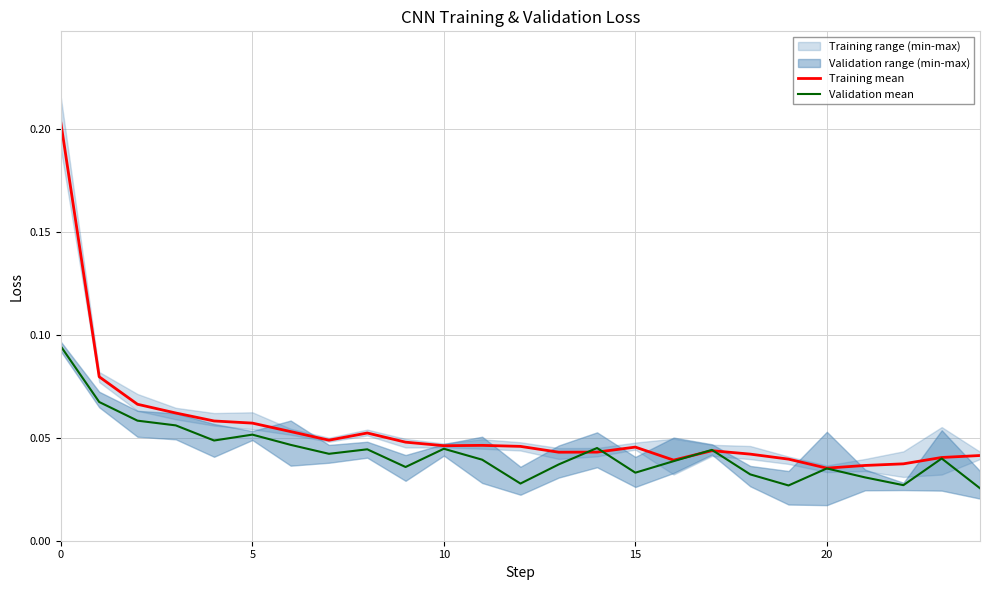

What is the label of the 23rd point from the left?

22